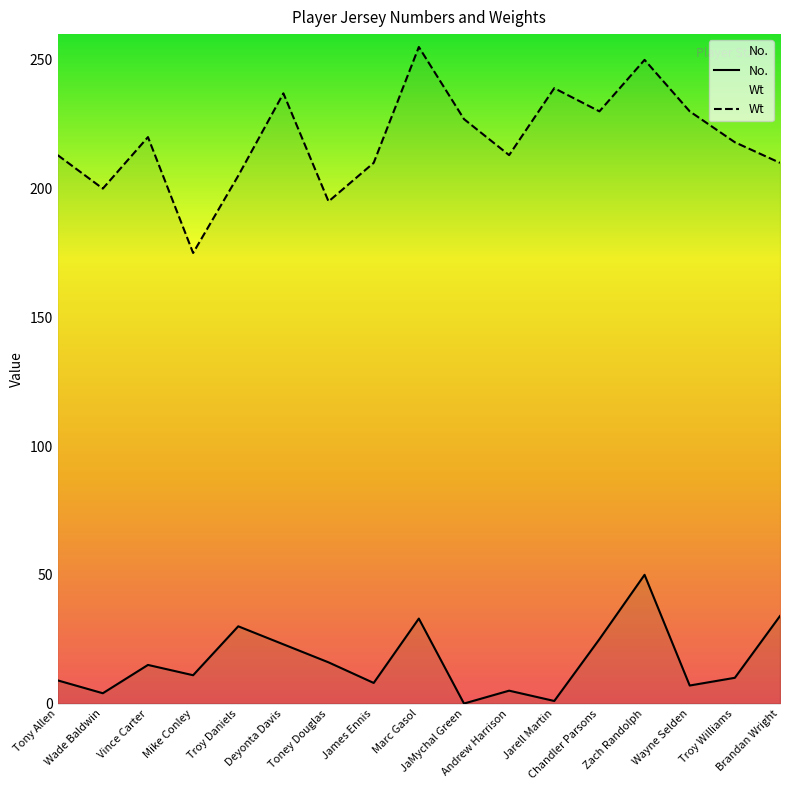

At which label does No. reach its minimum?

JaMychal Green